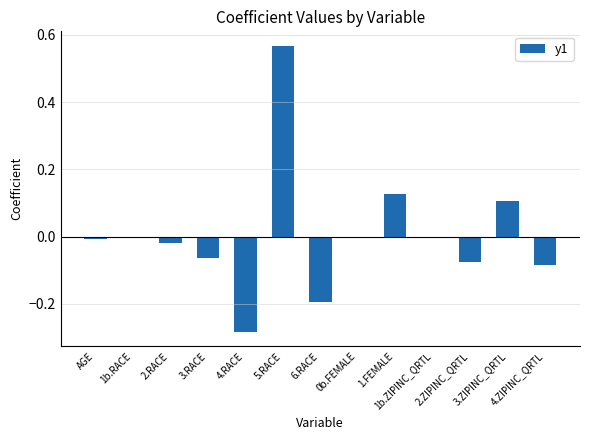

How many series are shown in this chart?

1